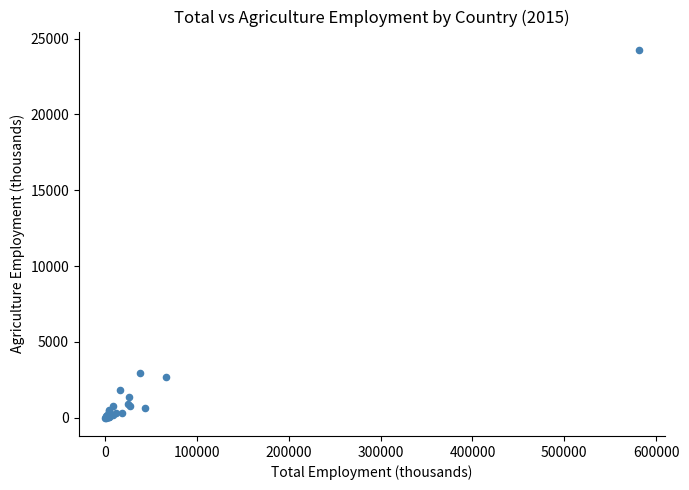

What Y value in the scatter plot is closest to 12127?

2936.2